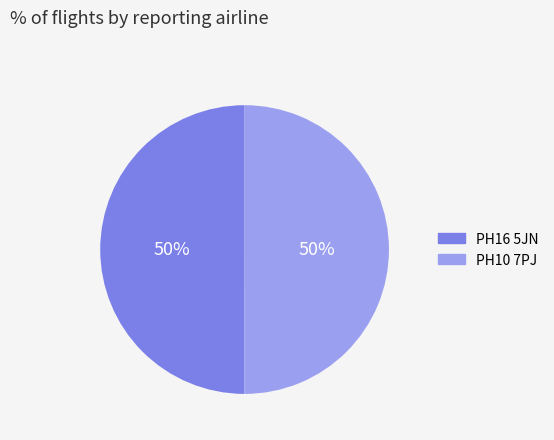

Is it true that PH10 7PJ is 40% of the pie?

False